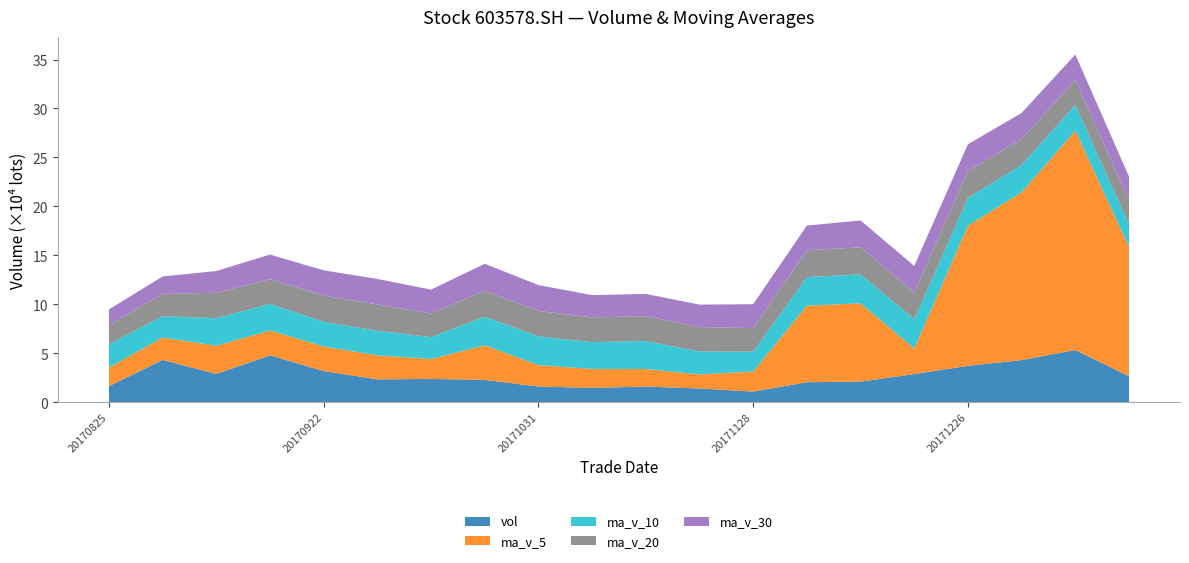

Reading left to right, extract all data points from this chart.

vol: 16525.9	43249.9	28954.9	47904.4	31870.0	23390.1	23870.2	22807.2	16098.5	14703.9	16033.3	14105.0	10900.1	20514.8	21085.0	28797.6	37185.6	43079.0	53366.3	26595.5
ma_v_5: 18925.7	22864.0	28733.0	25484.5	25093.6	24490.8	20290.1	35390.6	21860.6	19343.7	17947.7	14368.2	20505.8	78125.0	79943.0	26078.0	143133.4	171294.3	223990.7	132041.2
ma_v_10: 23801.6	21737.9	28141.4	27108.8	25289.1	25122.7	22390.5	29156.3	29340.0	27367.1	28556.3	23441.0	20223.1	29156.3	29567.0	30041.7	28506.7	27975.1	26368.3	23135.9
ma_v_20: 19247.8	22859.0	25971.5	25173.3	26715.3	26909.9	24049.7	26612.2	25991.9	25251.5	25473.4	24904.7	24099.1	27412.9	27641.2	27159.4	27312.4	26486.3	25513.0	24128.1
ma_v_30: 16327.7	17740.7	22212.3	25147.4	25744.0	26002.0	24440.3	27422.8	26364.2	22751.8	22636.7	22894.0	24398.6	25207.8	27422.8	27159.4	27312.4	26623.7	25838.2	24634.4